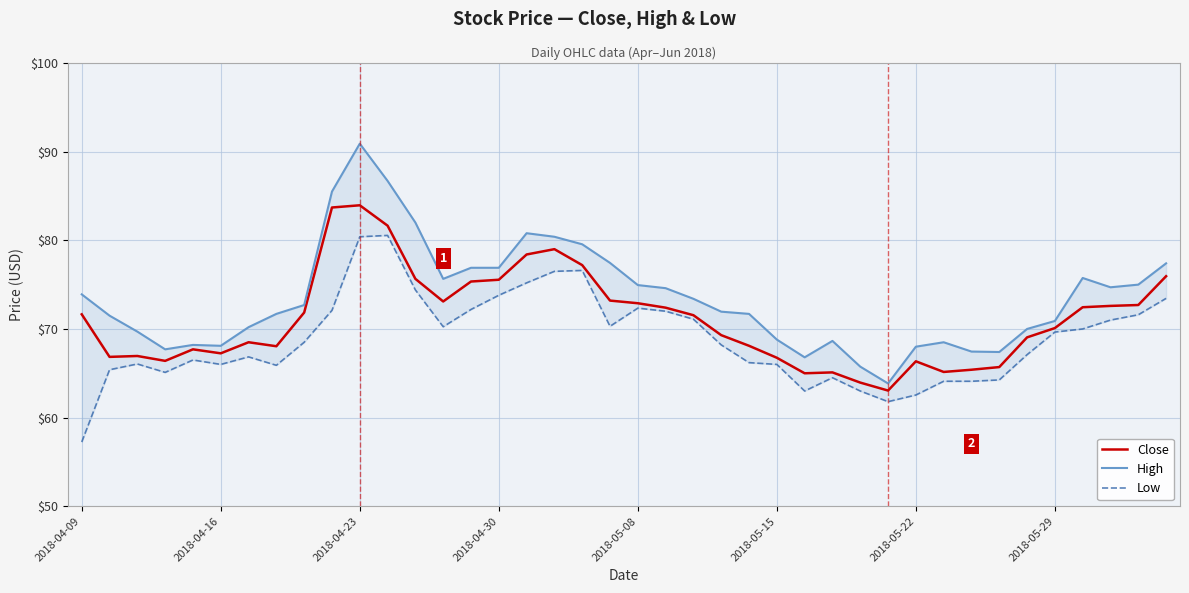

At which label does Close first exceed 71?

2018-04-09